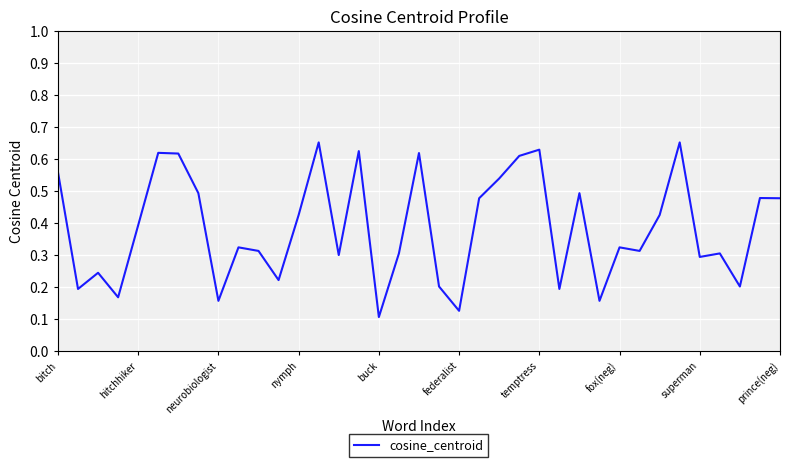

What is the sum of all values?

14.2